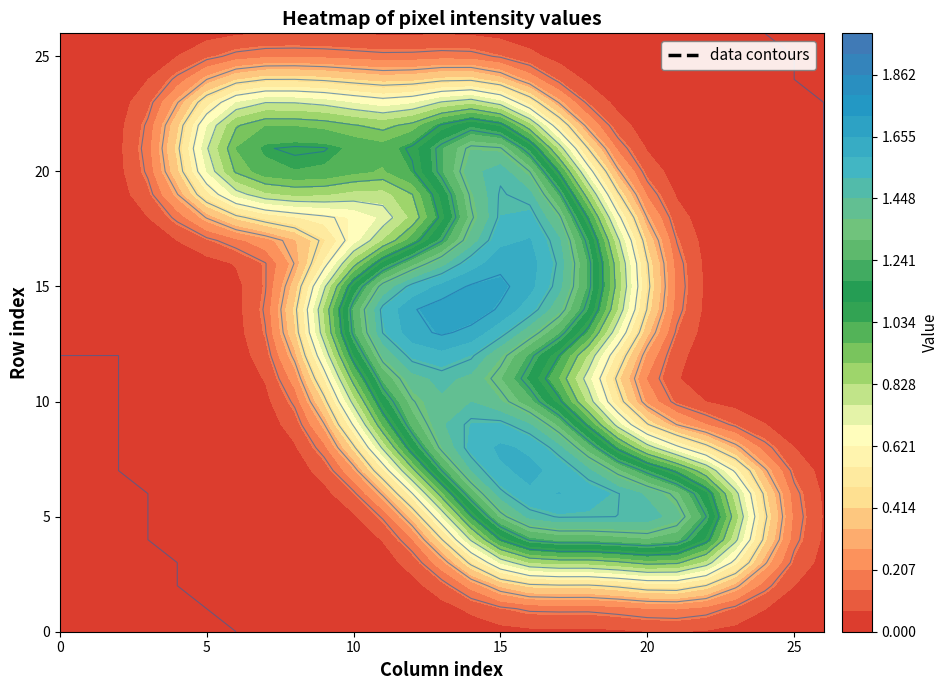

Reading left to right, what are all the values shown in this chart?

row_0: 0.0	0.0	0.0	0.0	0.0	0.0	0.0	0.0	0.0	0.0	0.0	0.0	0.0	0.0	0.0	0.0	0.0	0.0	0.0	0.0	0.0	0.0	0.0	0.0	0.0	0.0	0.0
row_1: 0.0	0.0	0.0	0.0	0.0	0.0	0.0	0.0	0.0	0.0	0.0	0.0	0.0	0.0	0.0	0.0	0.0	0.0	0.0	0.0	0.0	0.0	0.0	0.0	0.0	0.0	0.0
row_2: 0.0	0.0	0.0	0.0	0.0	0.0	0.0	0.0	0.0	0.0	0.0	0.0	0.0	0.0	0.0	0.0	0.0	0.0	0.0	0.0	0.0	0.0	0.0	0.0	0.0	0.0	0.0
row_3: 0.0	0.0	0.0	0.0	0.0	0.0	0.0	0.0	0.0	0.0	0.0	0.0	0.0	0.0	0.0	0.8	1.5	0.8	0.0	0.8	1.5	1.5	1.5	0.8	0.0	0.0	0.0
row_4: 0.0	0.0	0.0	0.0	0.0	0.0	0.0	0.0	0.0	0.0	0.0	0.0	0.0	0.0	0.8	2.0	2.0	2.0	1.5	2.0	2.0	1.5	2.0	1.5	0.0	0.0	0.0
row_5: 0.0	0.0	0.0	0.0	0.0	0.0	0.0	0.0	0.0	0.0	0.0	0.0	0.0	0.0	1.5	2.0	1.5	1.5	2.0	1.5	1.5	1.5	1.5	1.0	0.0	0.0	0.0
row_6: 0.0	0.0	0.0	0.0	0.0	0.0	0.0	0.0	0.0	0.0	0.0	0.0	0.0	0.8	2.0	1.5	1.5	2.0	1.5	1.5	2.0	2.0	2.0	1.5	0.0	0.0	0.0
row_7: 0.0	0.0	0.0	0.0	0.0	0.0	0.0	0.0	0.0	0.0	0.0	0.0	0.8	2.0	1.5	1.5	1.5	1.5	1.5	2.0	1.5	1.5	1.5	0.8	0.0	0.0	0.0
row_8: 0.0	0.0	0.0	0.0	0.0	0.0	0.0	0.0	0.0	0.0	0.0	0.8	2.0	2.0	2.0	2.0	1.5	1.5	2.0	0.8	0.0	0.0	0.0	0.0	0.0	0.0	0.0
row_9: 0.0	0.0	0.0	0.0	0.0	0.0	0.0	0.0	0.0	0.0	0.0	1.5	2.0	0.8	1.5	2.0	2.0	2.0	1.5	0.0	0.0	0.0	0.0	0.0	0.0	0.0	0.0
row_10: 0.0	0.0	0.0	0.0	0.0	0.0	0.0	0.0	0.0	0.0	0.8	2.0	1.5	0.8	2.0	1.5	1.5	1.5	0.8	0.0	0.0	0.0	0.0	0.0	0.0	0.0	0.0
row_11: 0.0	0.0	0.0	0.0	0.0	0.0	0.0	0.0	0.0	0.0	1.5	2.0	0.8	1.5	1.5	0.0	0.0	0.0	0.0	0.0	0.0	0.0	0.0	0.0	0.0	0.0	0.0
row_12: 0.0	0.0	0.0	0.0	0.0	0.0	0.0	0.0	0.0	0.0	1.5	1.5	0.8	2.0	2.0	1.5	1.0	1.5	0.8	0.0	0.0	0.0	0.0	0.0	0.0	0.0	0.0
row_13: 0.0	0.0	0.0	0.0	0.0	0.0	0.0	0.0	0.0	0.8	2.0	2.0	2.0	2.0	2.0	2.0	1.0	2.0	2.0	0.8	0.0	0.0	0.0	0.0	0.0	0.0	0.0
row_14: 0.0	0.0	0.0	0.0	0.0	0.0	0.0	0.0	0.0	1.5	2.0	2.0	1.5	1.5	2.0	1.5	1.5	1.5	2.0	1.5	0.0	0.0	0.0	0.0	0.0	0.0	0.0
row_15: 0.0	0.0	0.0	0.0	0.0	0.0	0.0	0.0	0.0	0.8	2.0	2.0	1.5	1.5	2.0	2.0	2.0	0.8	1.0	1.0	0.0	0.0	0.0	0.0	0.0	0.0	0.0
row_16: 0.0	0.0	0.0	0.0	0.0	0.0	0.0	0.0	0.0	0.0	0.8	2.0	1.5	2.0	1.5	2.0	2.0	1.5	2.0	1.5	0.0	0.0	0.0	0.0	0.0	0.0	0.0
row_17: 0.0	0.0	0.0	0.0	0.0	0.0	0.0	0.0	0.0	0.0	0.0	0.8	1.0	0.8	0.8	2.0	1.5	1.5	2.0	0.8	0.0	0.0	0.0	0.0	0.0	0.0	0.0
row_18: 0.0	0.0	0.0	0.0	0.0	0.0	0.0	0.0	0.0	0.0	0.0	0.0	0.0	0.0	1.5	2.0	1.5	2.0	1.5	0.0	0.0	0.0	0.0	0.0	0.0	0.0	0.0
row_19: 0.0	0.0	0.0	0.0	0.0	0.8	1.5	1.5	1.5	1.5	0.8	0.0	0.0	0.8	2.0	1.5	1.5	2.0	0.8	0.0	0.0	0.0	0.0	0.0	0.0	0.0	0.0
row_20: 0.0	0.0	0.0	0.0	0.0	1.5	2.0	1.5	1.5	2.0	2.0	1.0	1.5	2.0	1.5	1.5	2.0	1.5	0.0	0.0	0.0	0.0	0.0	0.0	0.0	0.0	0.0
row_21: 0.0	0.0	0.0	0.0	0.0	1.0	1.0	0.0	0.0	0.8	1.5	1.0	1.5	1.5	2.0	2.0	2.0	0.8	0.0	0.0	0.0	0.0	0.0	0.0	0.0	0.0	0.0
row_22: 0.0	0.0	0.0	0.0	0.0	1.5	2.0	1.5	1.0	1.5	0.8	0.0	0.0	0.8	2.0	2.0	0.8	0.0	0.0	0.0	0.0	0.0	0.0	0.0	0.0	0.0	0.0
row_23: 0.0	0.0	0.0	0.0	0.0	0.8	1.5	1.5	1.0	1.5	1.5	1.0	1.0	1.5	1.5	0.8	0.0	0.0	0.0	0.0	0.0	0.0	0.0	0.0	0.0	0.0	0.0
row_24: 0.0	0.0	0.0	0.0	0.0	0.0	0.0	0.0	0.0	0.0	0.0	0.0	0.0	0.0	0.0	0.0	0.0	0.0	0.0	0.0	0.0	0.0	0.0	0.0	0.0	0.0	0.0
row_25: 0.0	0.0	0.0	0.0	0.0	0.0	0.0	0.0	0.0	0.0	0.0	0.0	0.0	0.0	0.0	0.0	0.0	0.0	0.0	0.0	0.0	0.0	0.0	0.0	0.0	0.0	0.0
row_26: 0.0	0.0	0.0	0.0	0.0	0.0	0.0	0.0	0.0	0.0	0.0	0.0	0.0	0.0	0.0	0.0	0.0	0.0	0.0	0.0	0.0	0.0	0.0	0.0	0.0	0.0	0.0